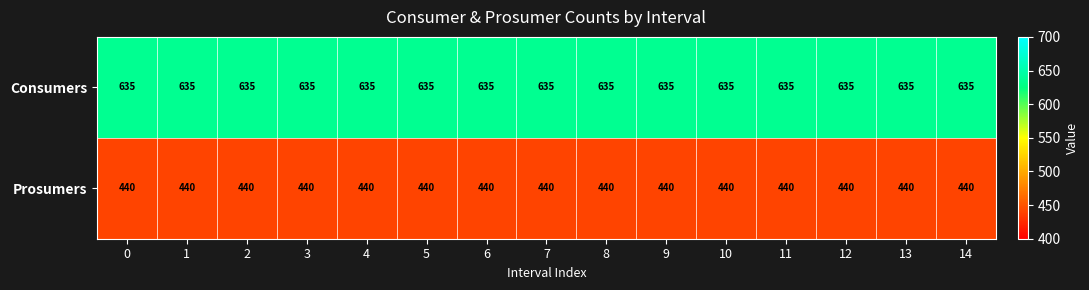

Rank the series by their maximum value, from highest to lowest.

Consumers, Prosumers